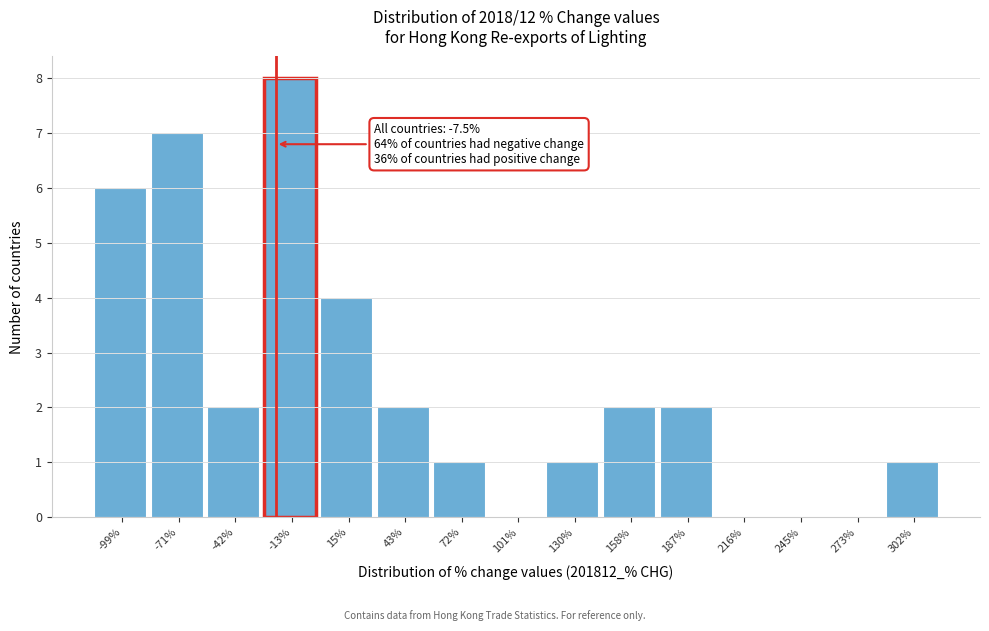

Reading right to left, extract all data points from this chart.

302%=1	273%=0	245%=0	216%=0	187%=2	158%=2	130%=1	101%=0	72%=1	43%=2	15%=4	-13%=8	-42%=2	-71%=7	-99%=6